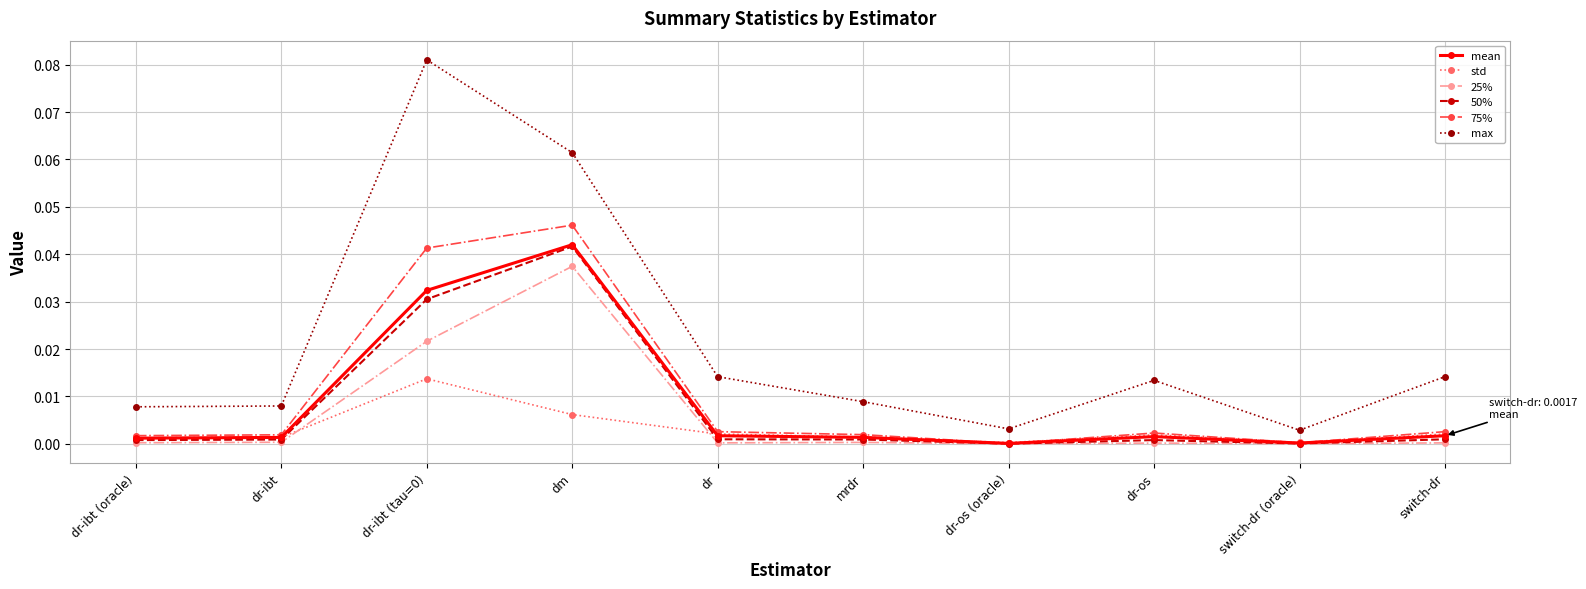

Is the value of 50% at switch-dr (oracle) greater than the value of max at dm?

No